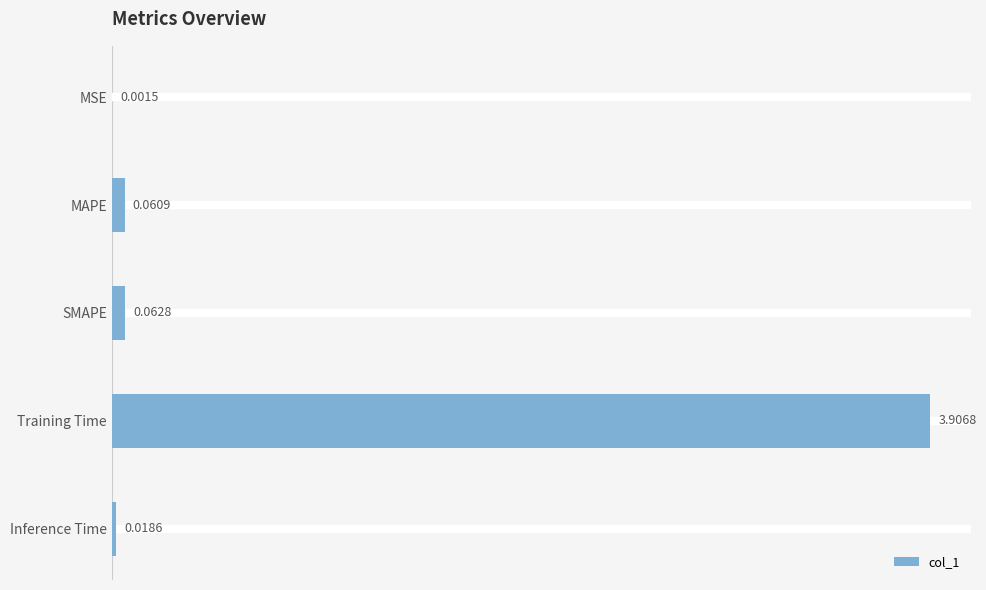

What is the sum of all values?

4.1